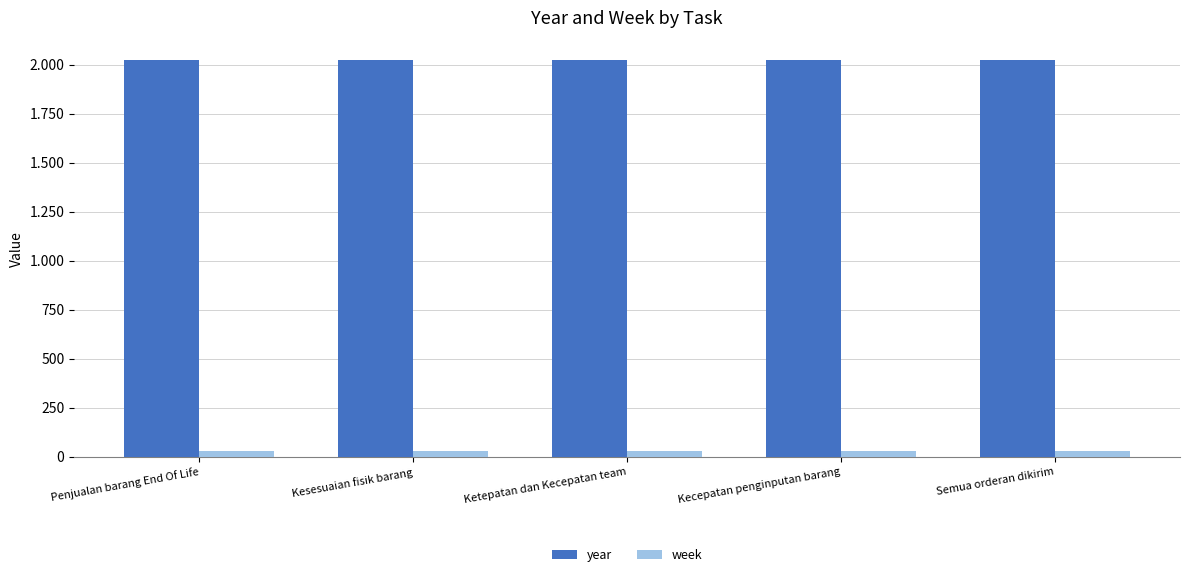

What is the total value across all series at Semua orderan dikirim?

2050